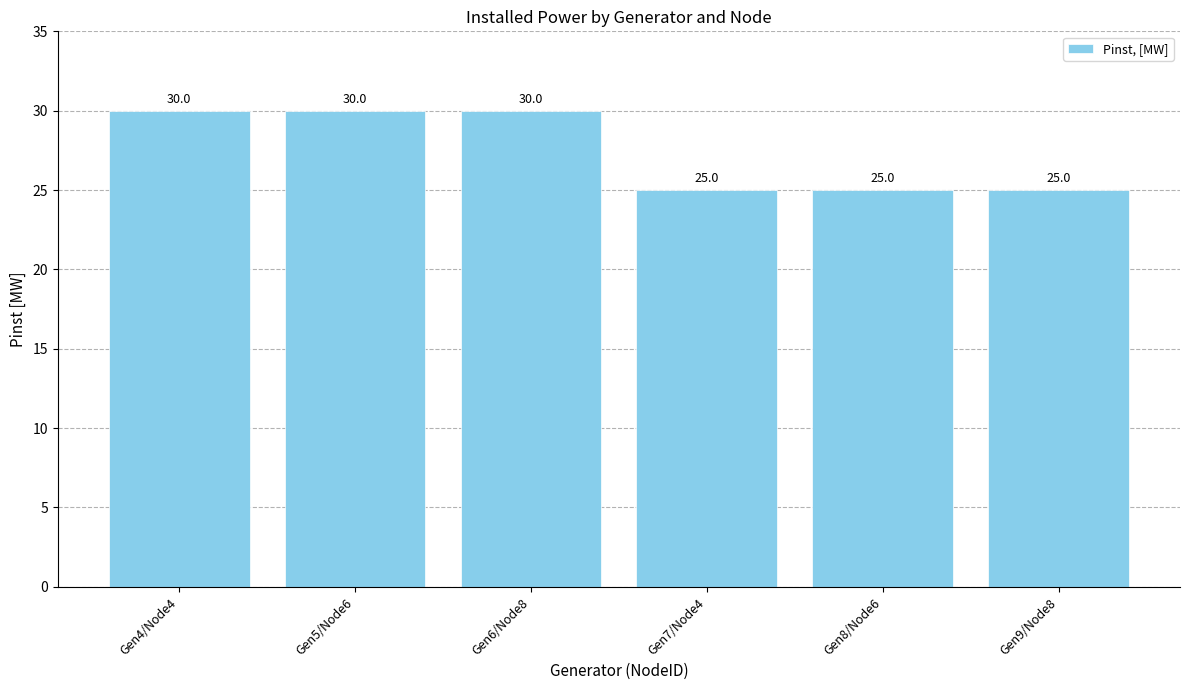

Is it true that the value at Gen4/Node4 is 10?

False